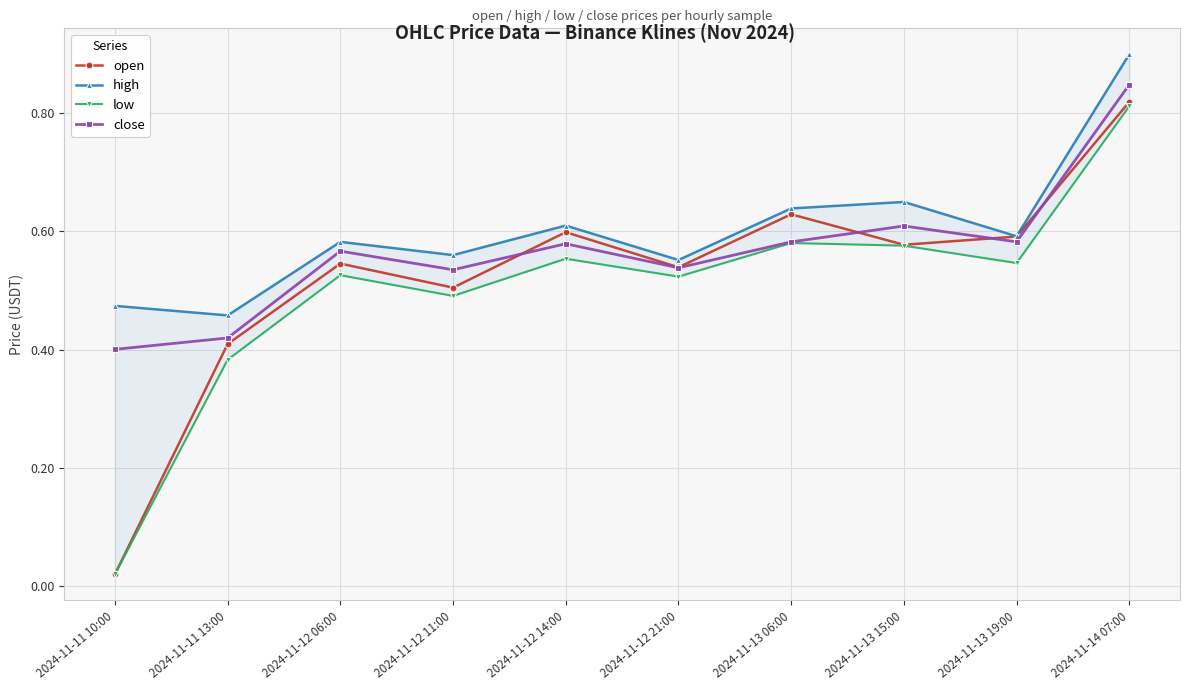

What is the maximum value shown in the chart?

0.9